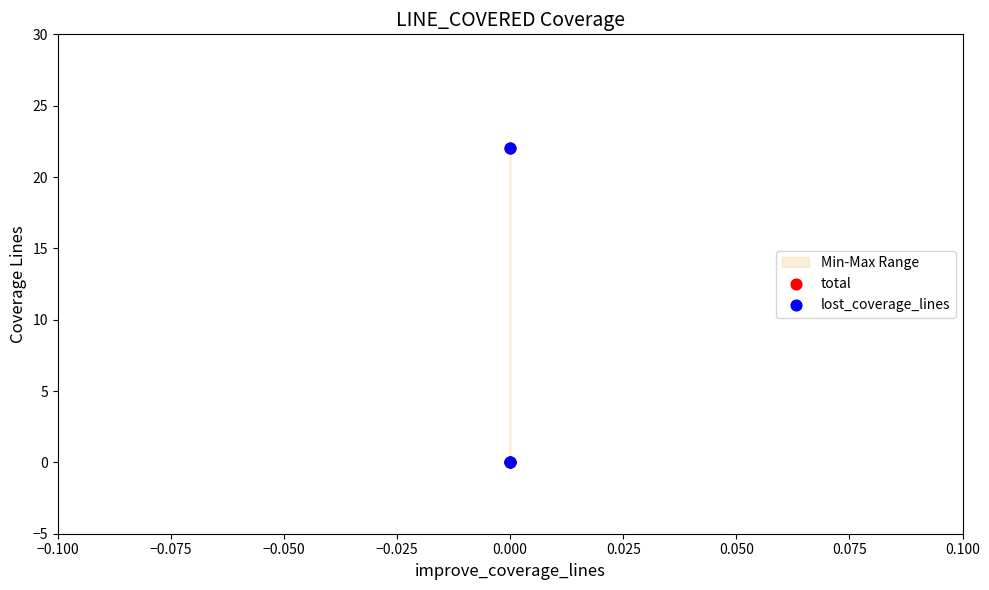

Which series contains the lowest Y value?

total